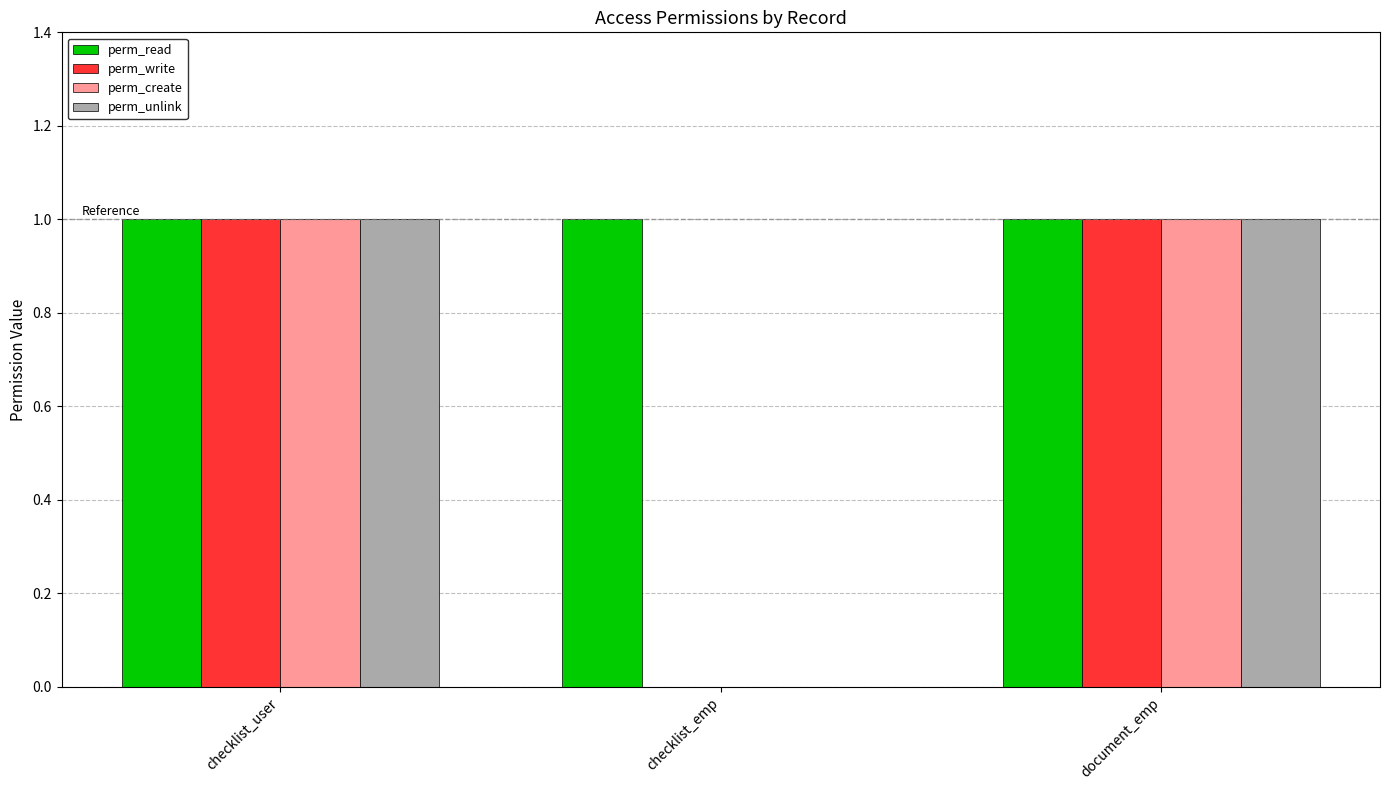

What is the total value across all series at document_emp?

4